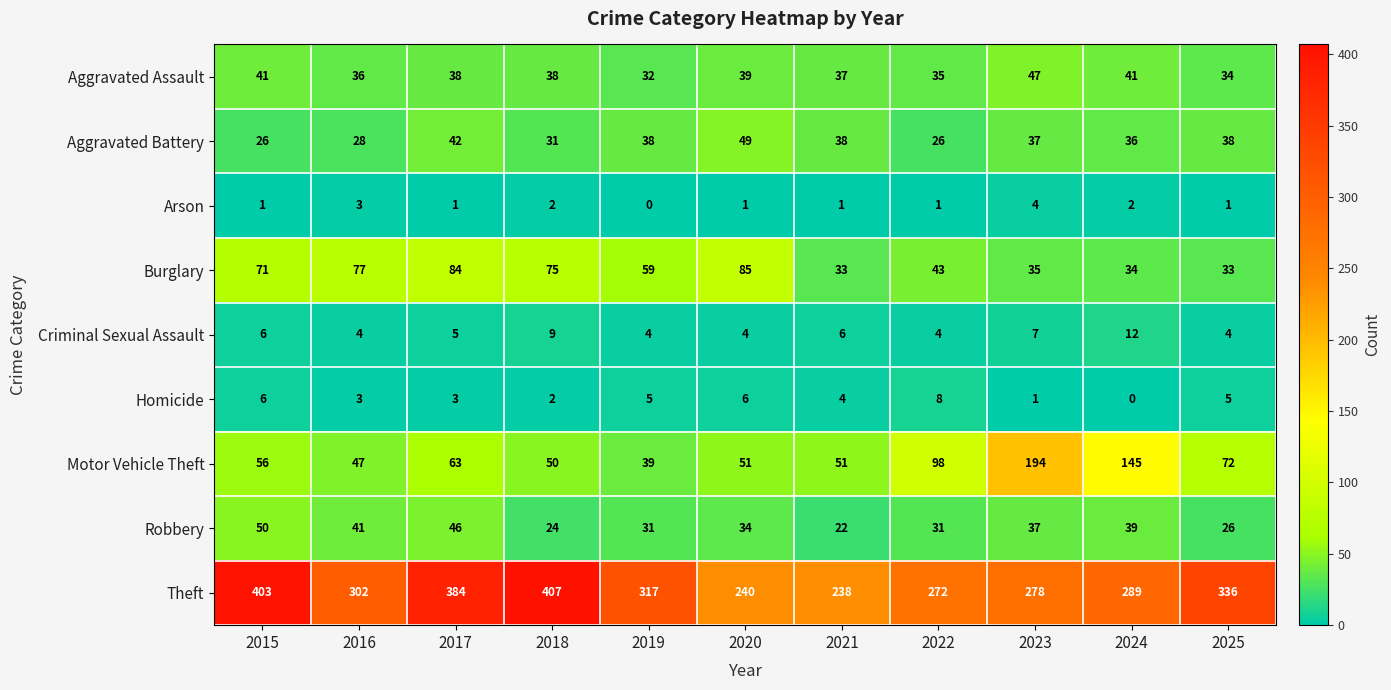

List the series in order of their peak value, highest first.

Theft, Motor Vehicle Theft, Burglary, Robbery, Aggravated Battery, Aggravated Assault, Criminal Sexual Assault, Homicide, Arson